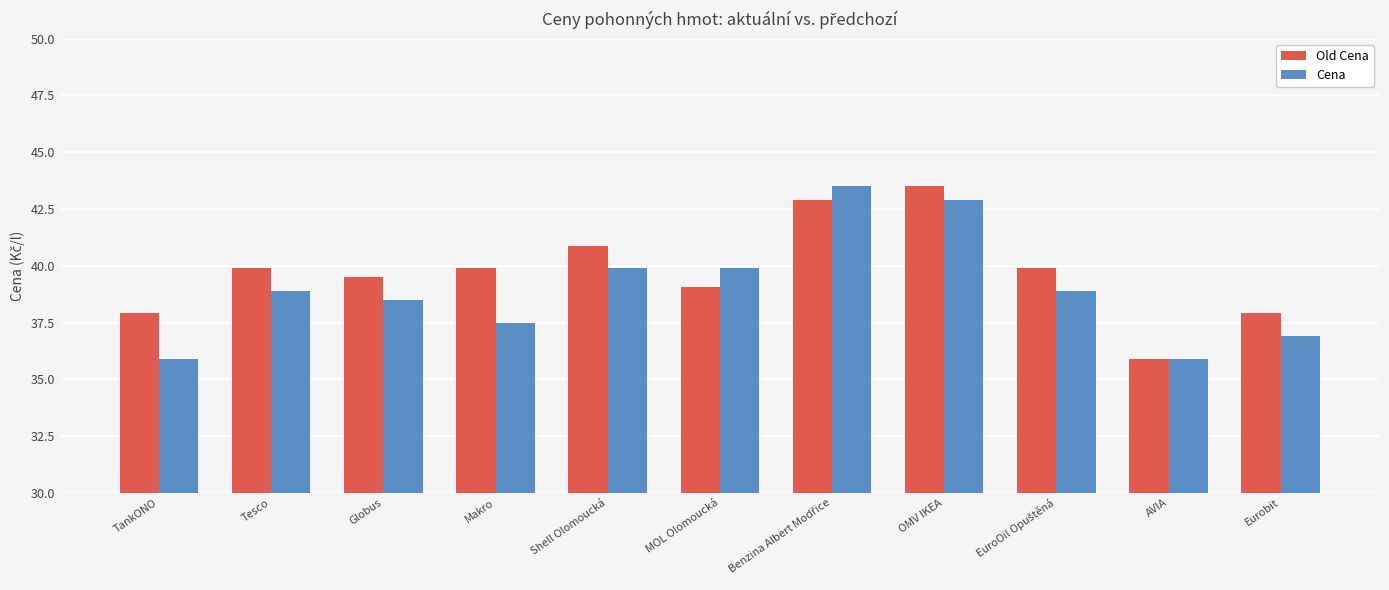

What is the difference between the highest and lowest values at OMV IKEA?

0.6